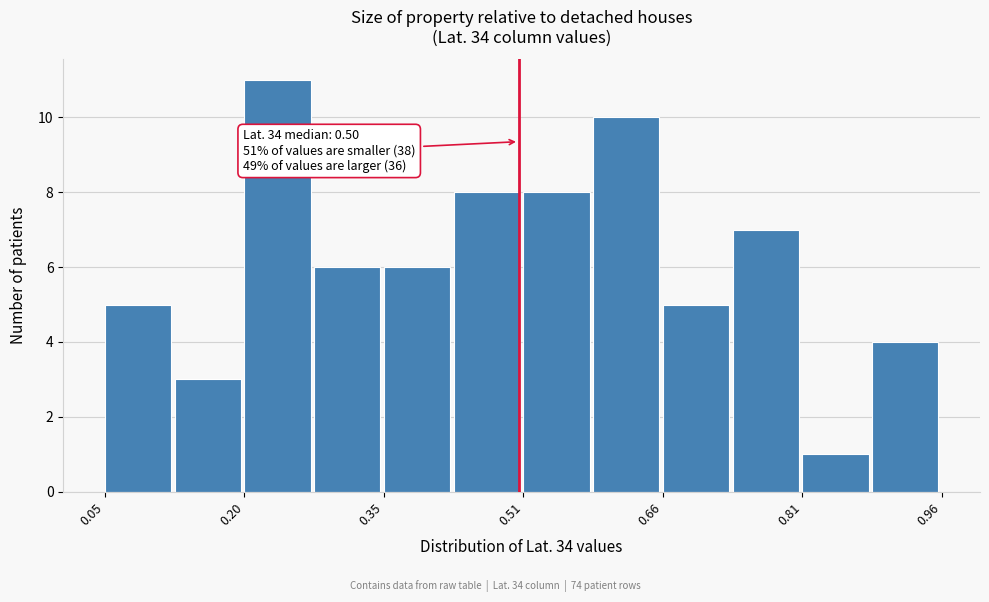

Around what value on the x-axis is the tallest bar? Give the approximate position of its centre, as read against the axis.

0.24